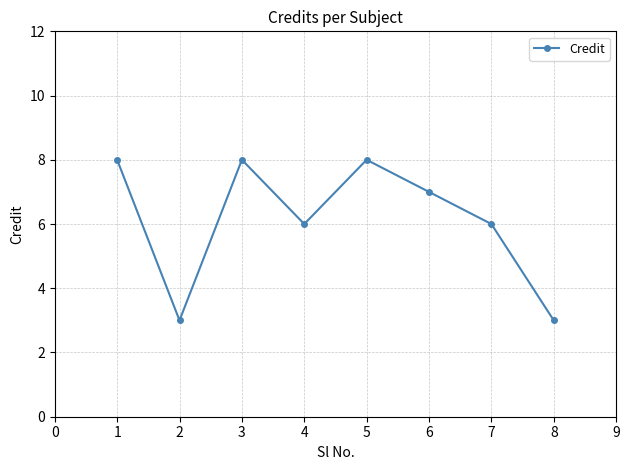

How many lines are shown in the chart?

1